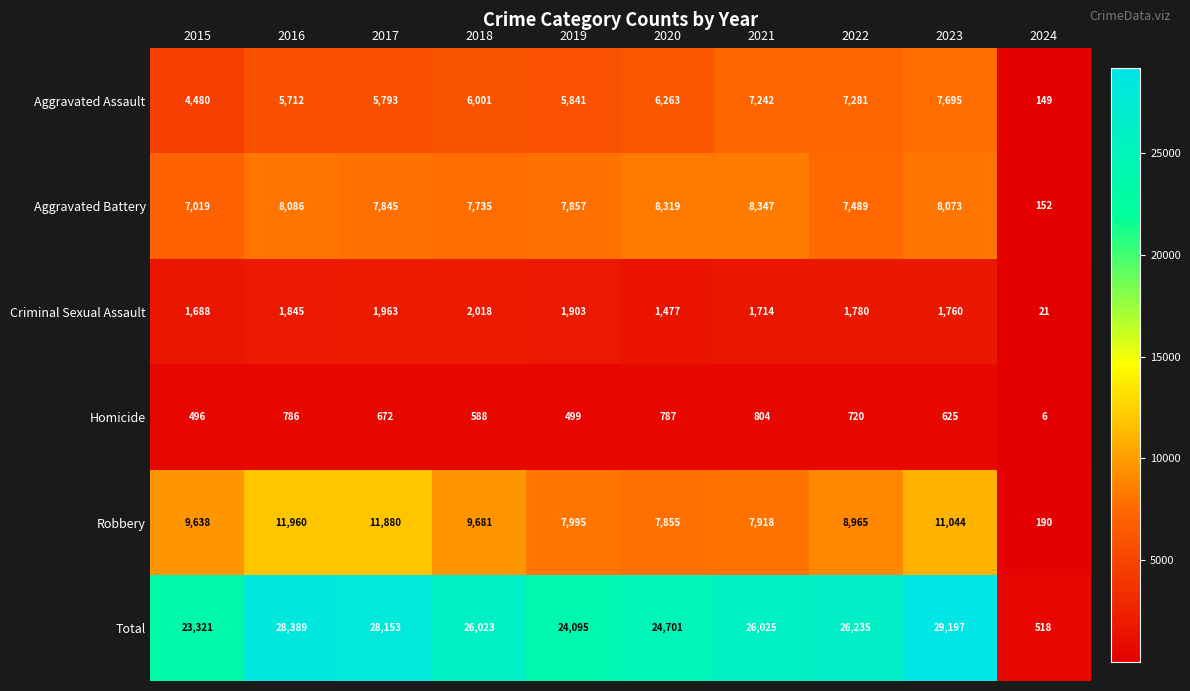

At which label is Aggravated Battery closest to 4249?

2015